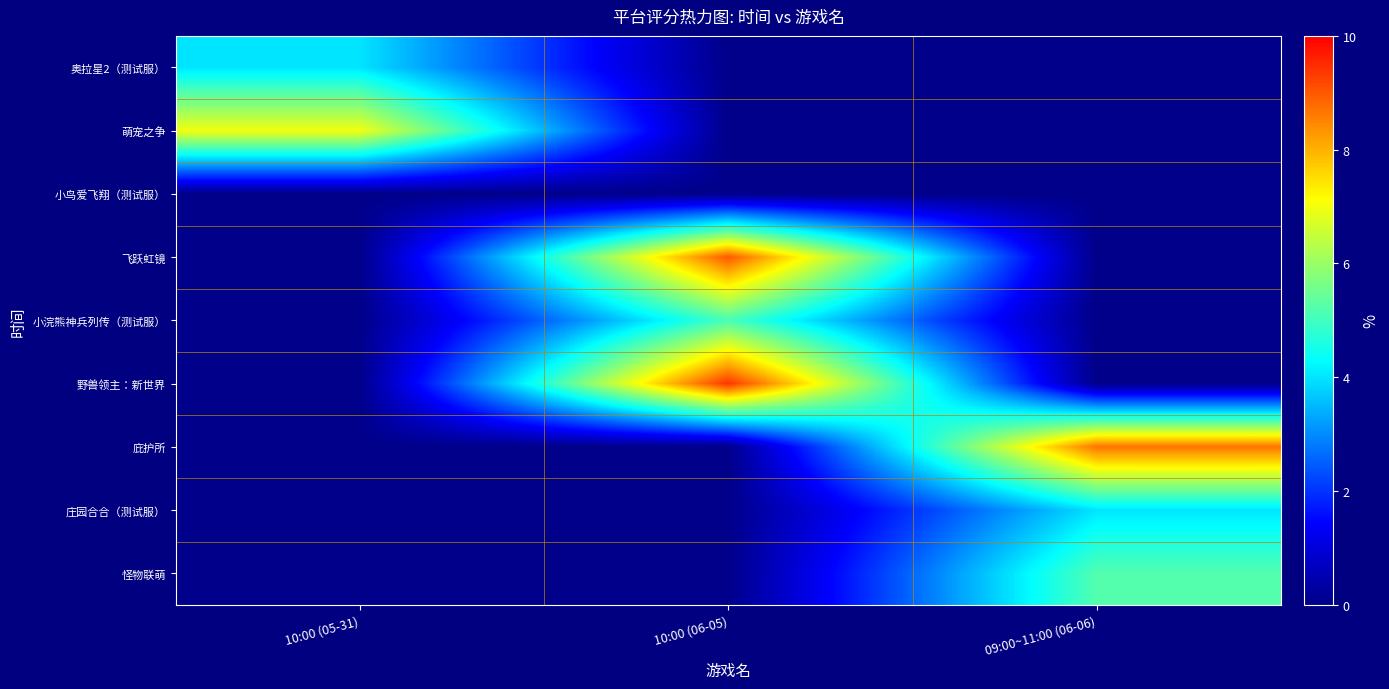

Reading left to right, list all the values displayed in this chart.

奥拉星2（测试服）: 10:00 (05-31)=4.0	10:00 (06-05)=0.0	09:00~11:00 (06-06)=0.0
萌宠之争: 10:00 (05-31)=7.0	10:00 (06-05)=0.0	09:00~11:00 (06-06)=0.0
小鸟爱飞翔（测试服）: 10:00 (05-31)=0.0	10:00 (06-05)=0.0	09:00~11:00 (06-06)=0.0
飞跃虹镜: 10:00 (05-31)=0.0	10:00 (06-05)=9.0	09:00~11:00 (06-06)=0.0
小浣熊神兵列传（测试服）: 10:00 (05-31)=0.0	10:00 (06-05)=5.1	09:00~11:00 (06-06)=0.0
野兽领主：新世界: 10:00 (05-31)=0.0	10:00 (06-05)=9.4	09:00~11:00 (06-06)=0.0
庇护所: 10:00 (05-31)=0.0	10:00 (06-05)=0.0	09:00~11:00 (06-06)=8.7
庄园合合（测试服）: 10:00 (05-31)=0.0	10:00 (06-05)=0.0	09:00~11:00 (06-06)=4.0
怪物联萌: 10:00 (05-31)=0.0	10:00 (06-05)=0.0	09:00~11:00 (06-06)=5.2